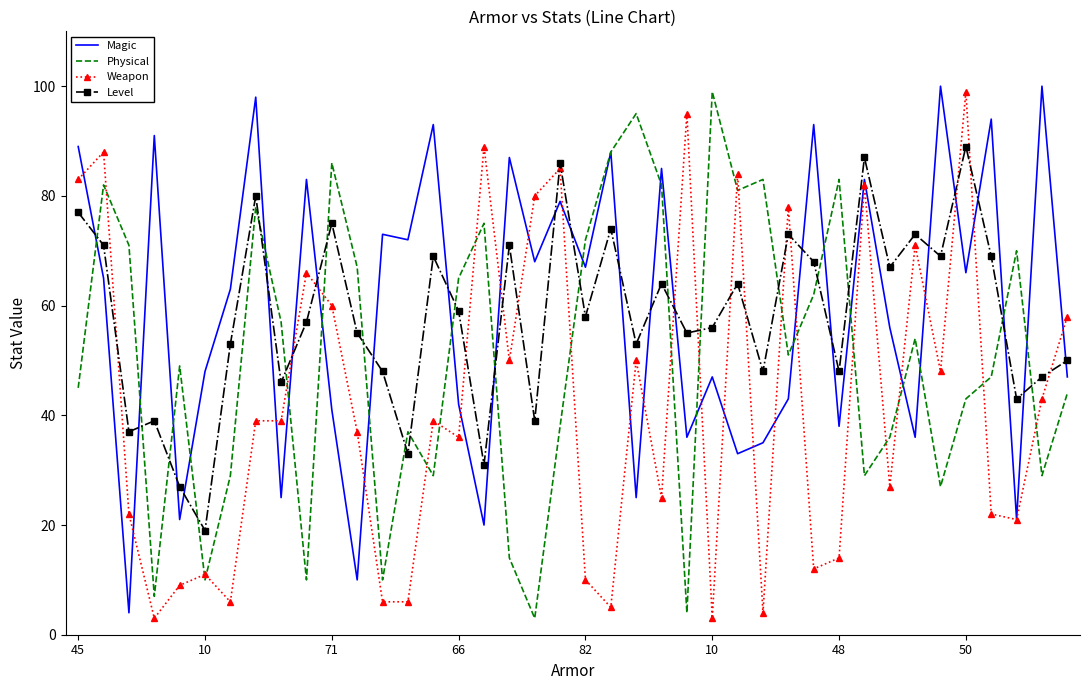

How many times do Magic and Level cross each other?

23